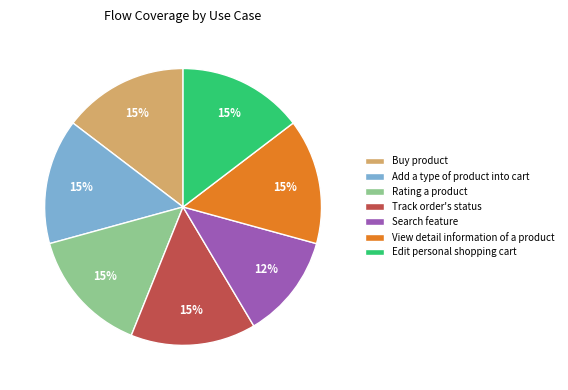

What is the smallest slice in the pie chart?

Search feature